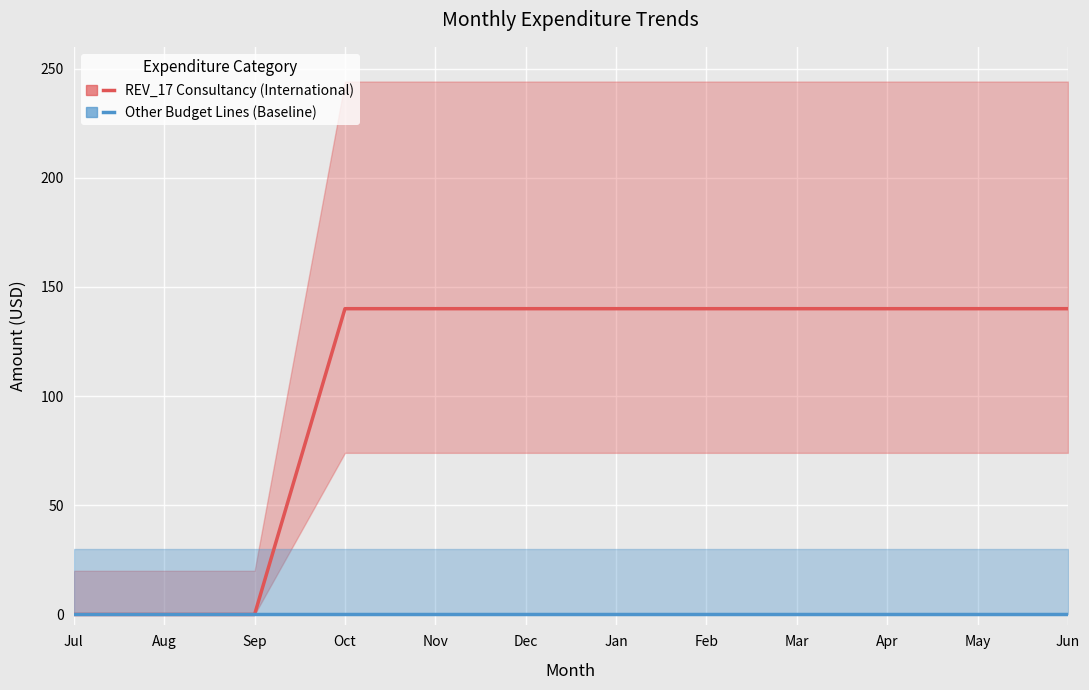

Which has a higher value, Jan or Feb?

Jan